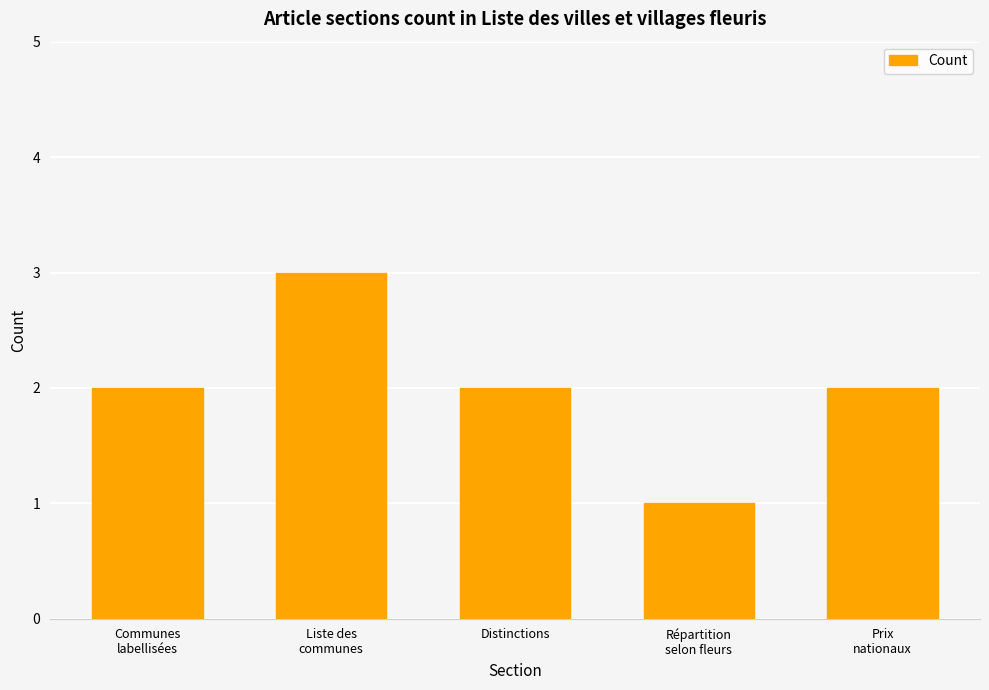

What is the sum of the values at Répartition
selon fleurs and Distinctions?

3